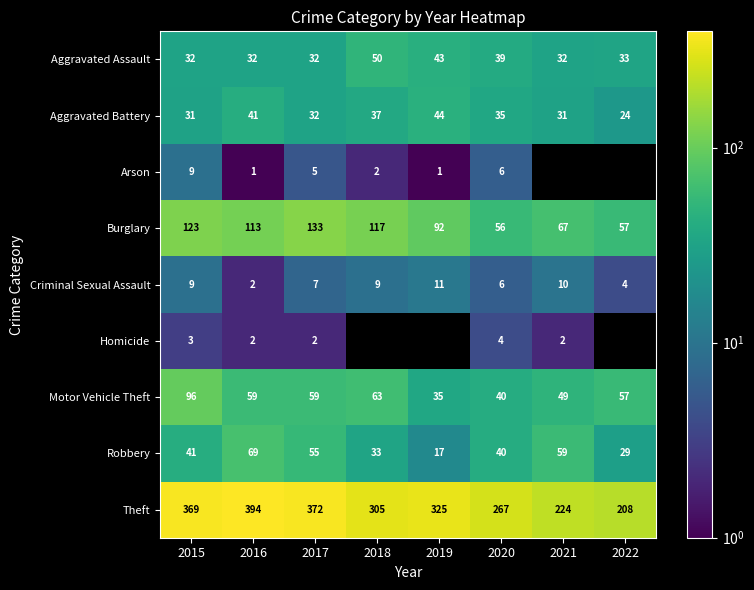

Rank the categories by Criminal Sexual Assault value from highest to lowest.

2019, 2021, 2015, 2018, 2017, 2020, 2022, 2016